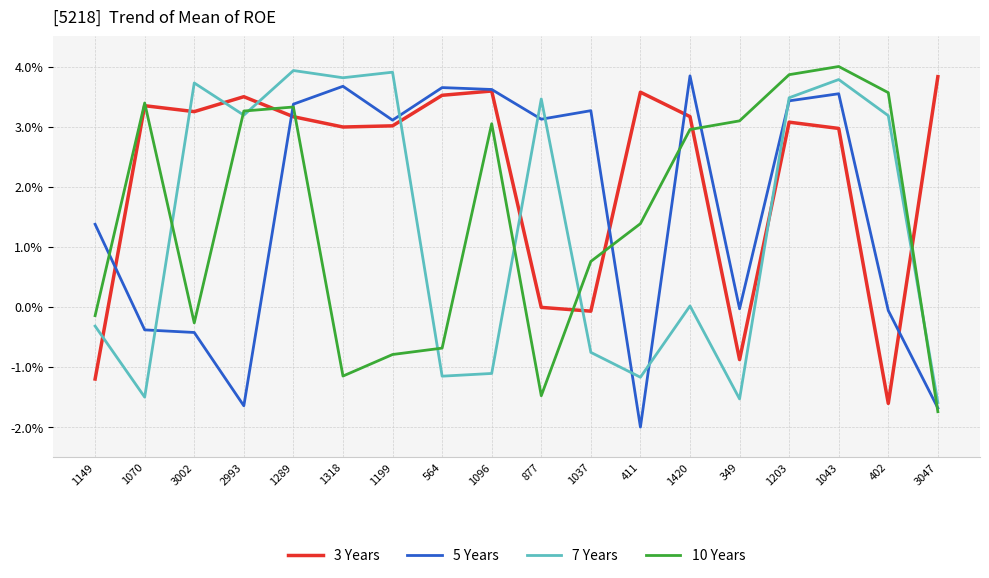

What position from the right is 1420?

6